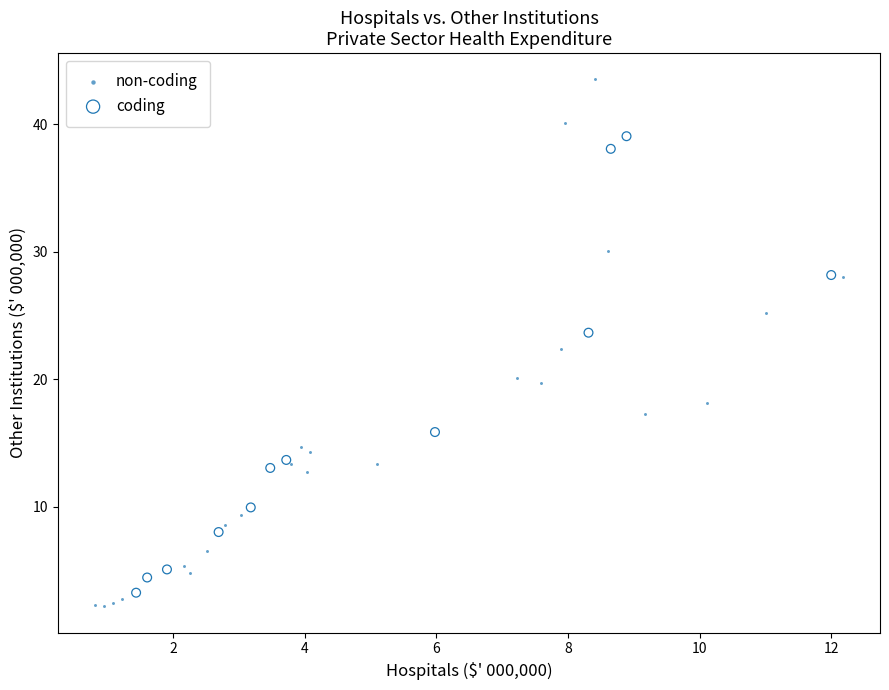

Which series has the widest spread of Y values?

non-coding